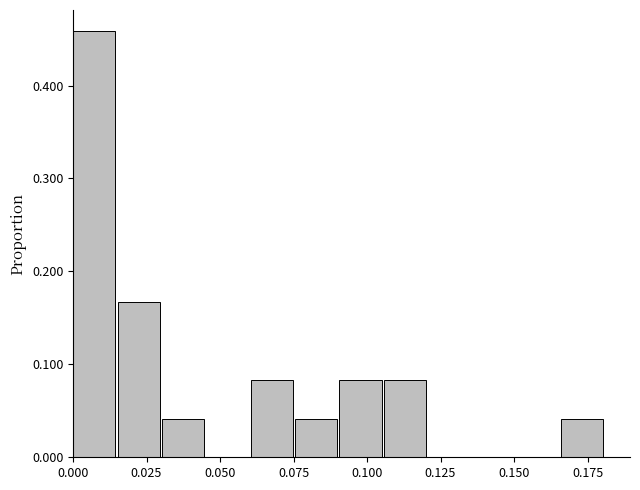

Around what value on the x-axis is the tallest bar? Give the approximate position of its centre, as read against the axis.

0.005